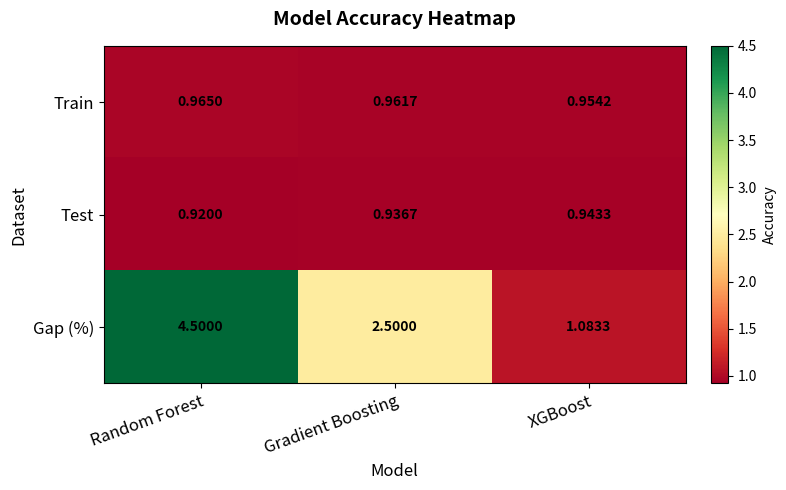

Which series has the largest total across all categories?

Gap (%)